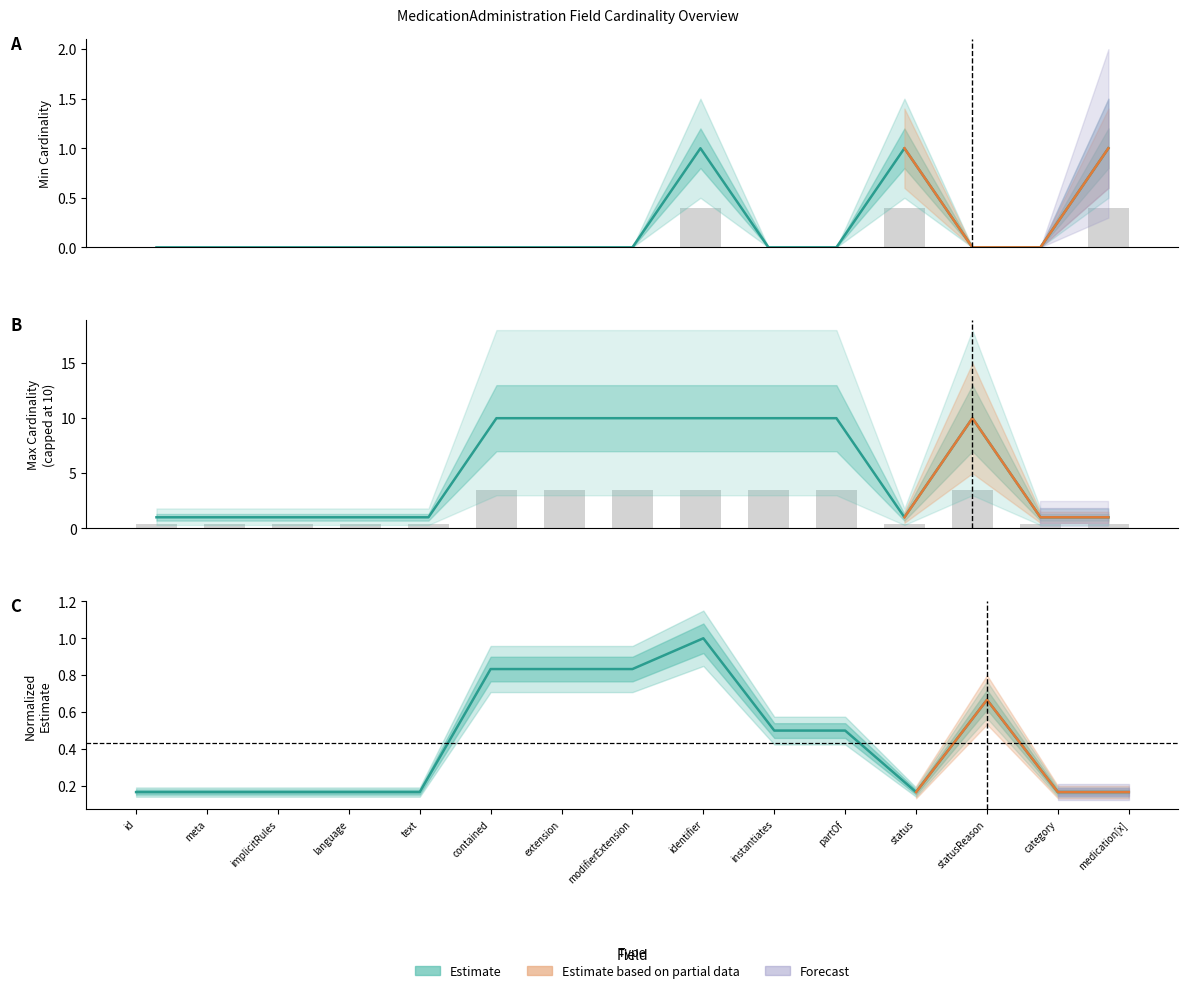

What is the difference between the Max Cardinality (encoded) values at MedicationAdministration.instantiates and MedicationAdministration.status?

3.1